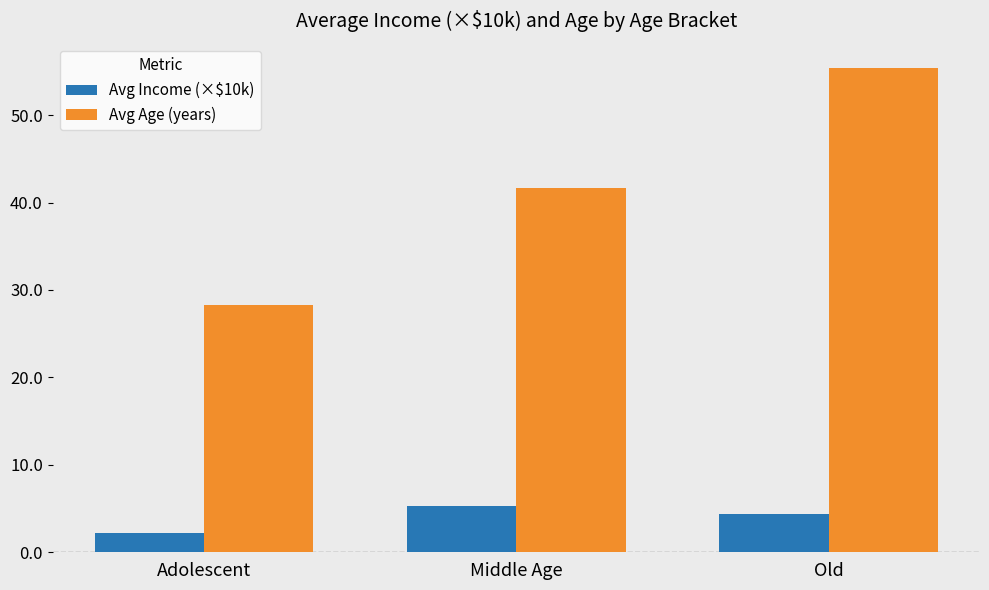

Which series has the largest total across all categories?

Avg Age (years)